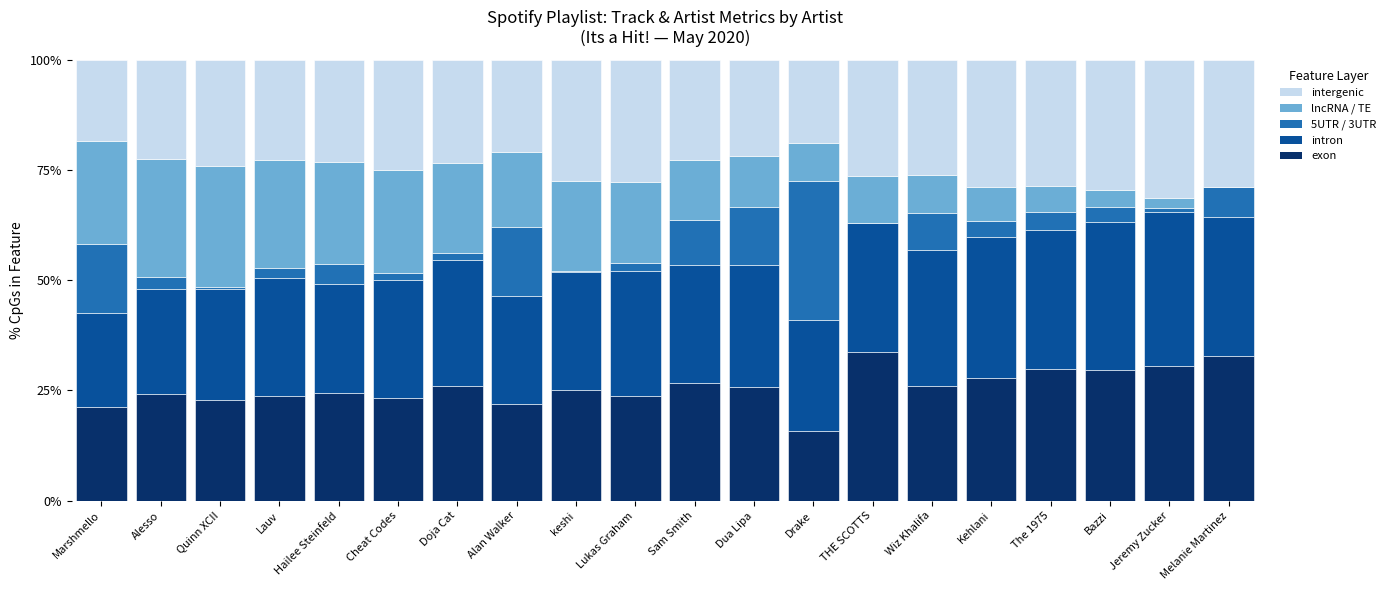

What is the highest value of the exon series?

33.8